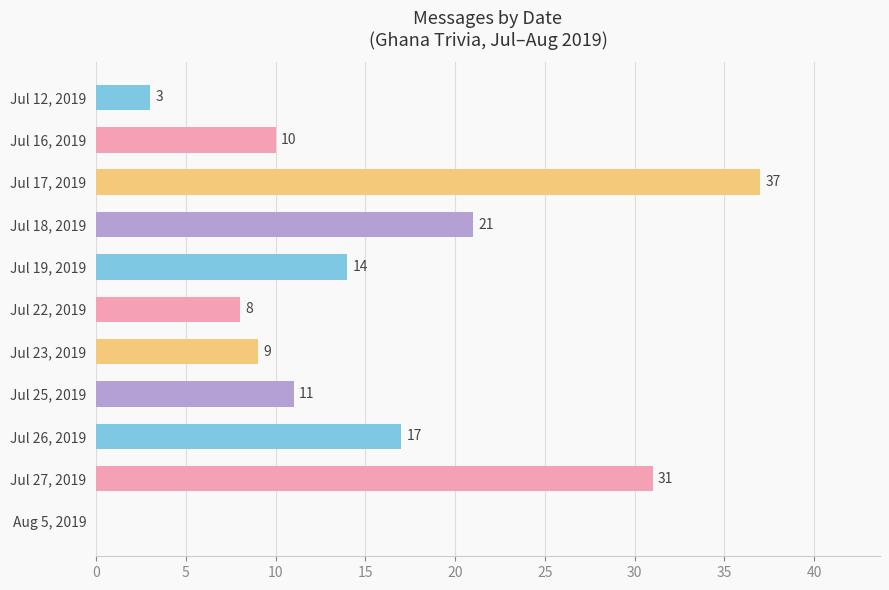

Which has a higher value, Jul 17, 2019 or Jul 26, 2019?

Jul 17, 2019